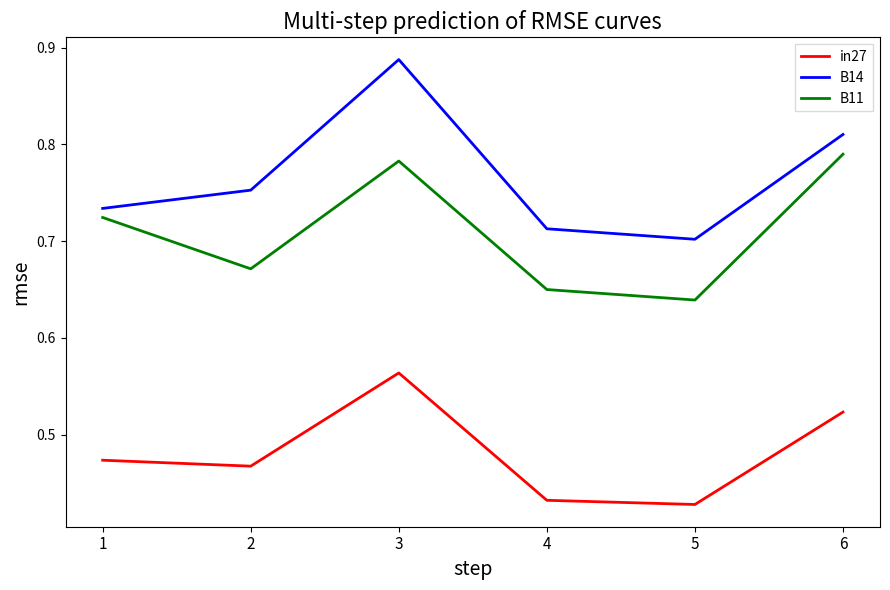

At which label is B11 closest to 0?

5